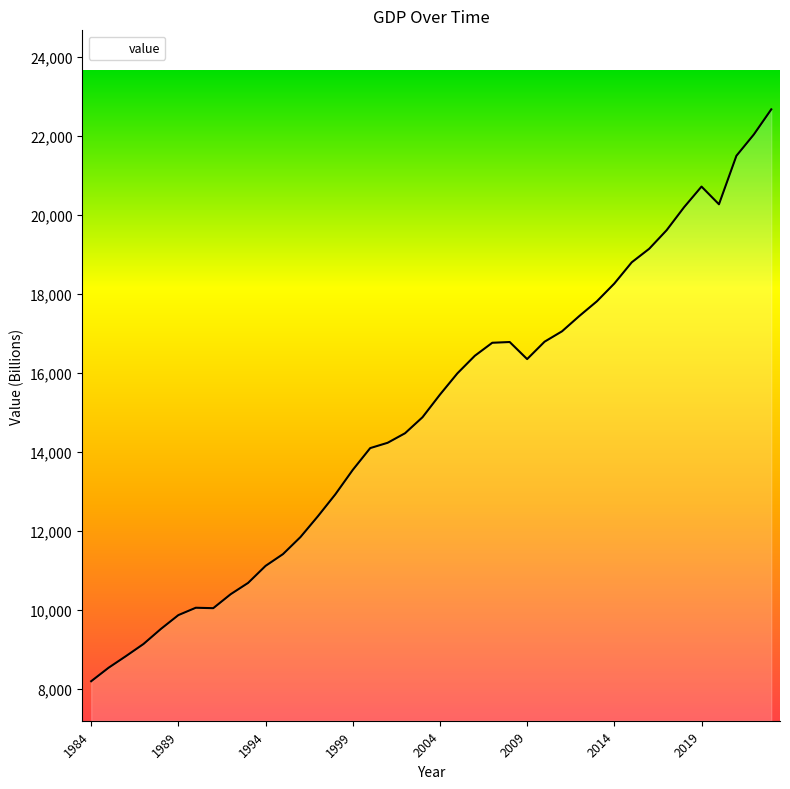

Count the number of values greater than 15449.

20